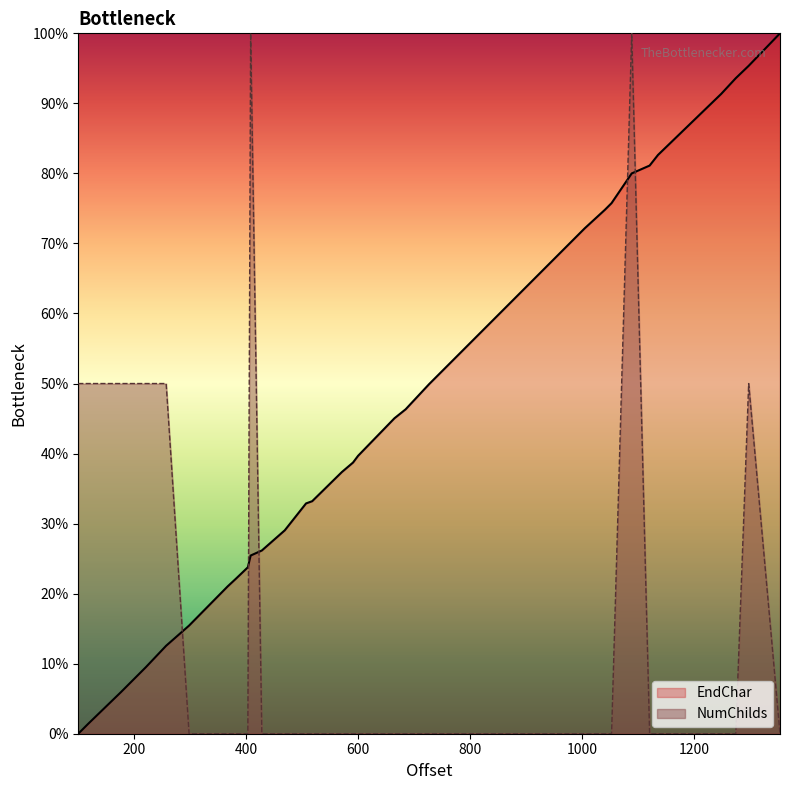

At which category is the sum across all series the highest?

1089